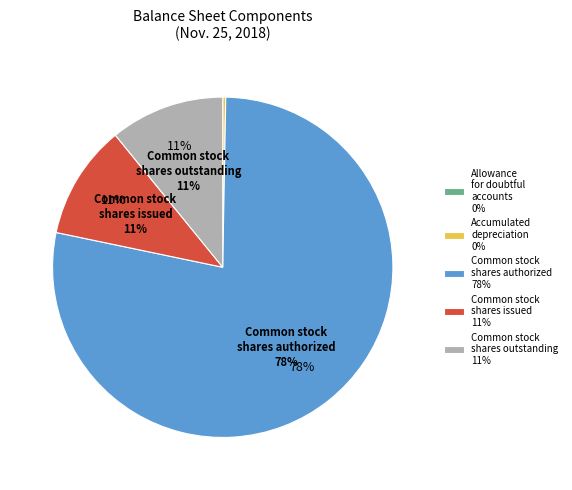

Which category has the smallest portion of the pie?

Allowance for doubtful accounts